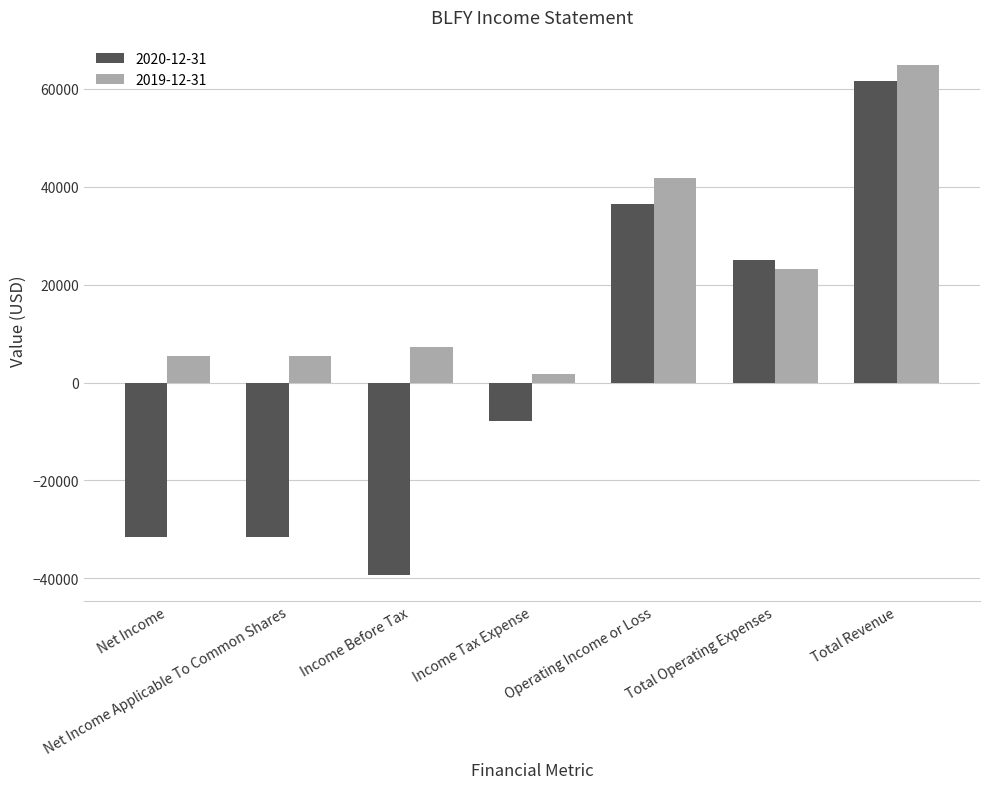

How many bars are there in each group?

2